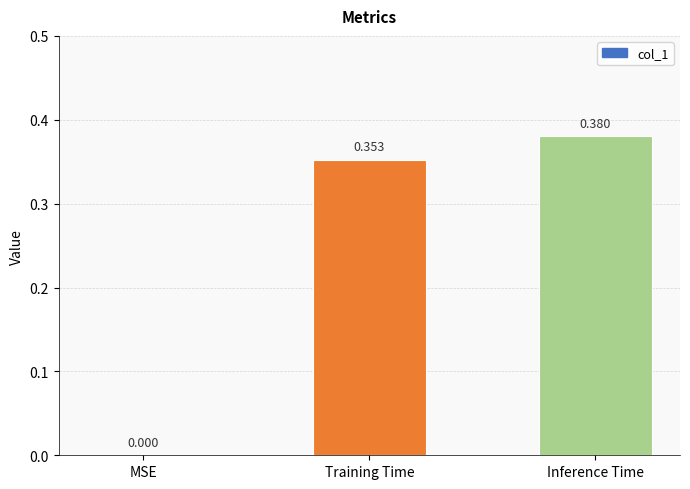

How many data points does each series have?

3